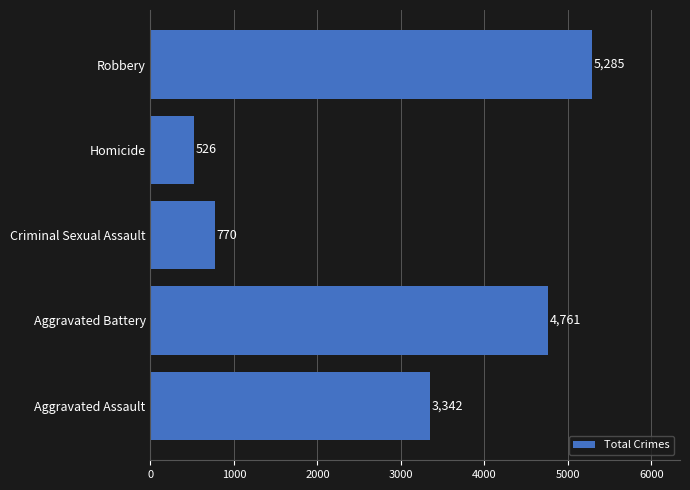

True or false: the data shows 4926 at Aggravated Assault.

False